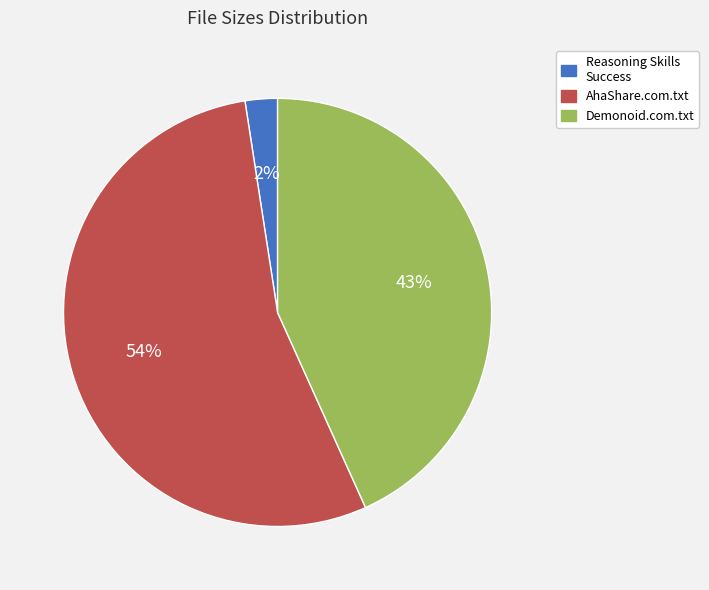

To the nearest percent, what is the combined percentage of AhaShare.com.txt and Reasoning Skills Success?

57%